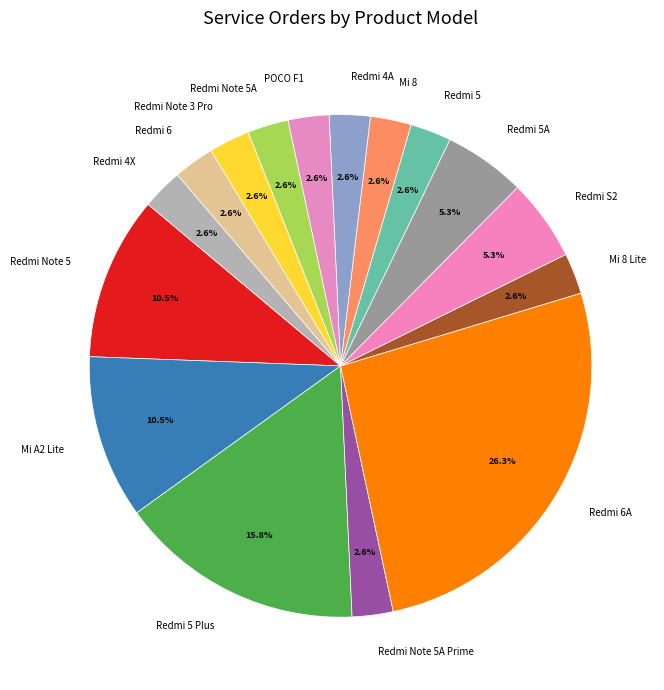

How many slices are in this pie chart?

16